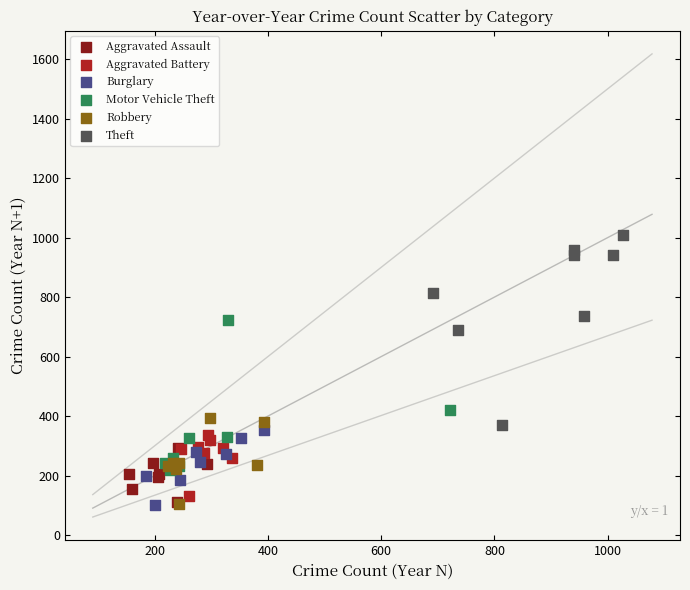

What are all the series names shown in the legend?

Aggravated Assault, Aggravated Battery, Burglary, Motor Vehicle Theft, Robbery, Theft